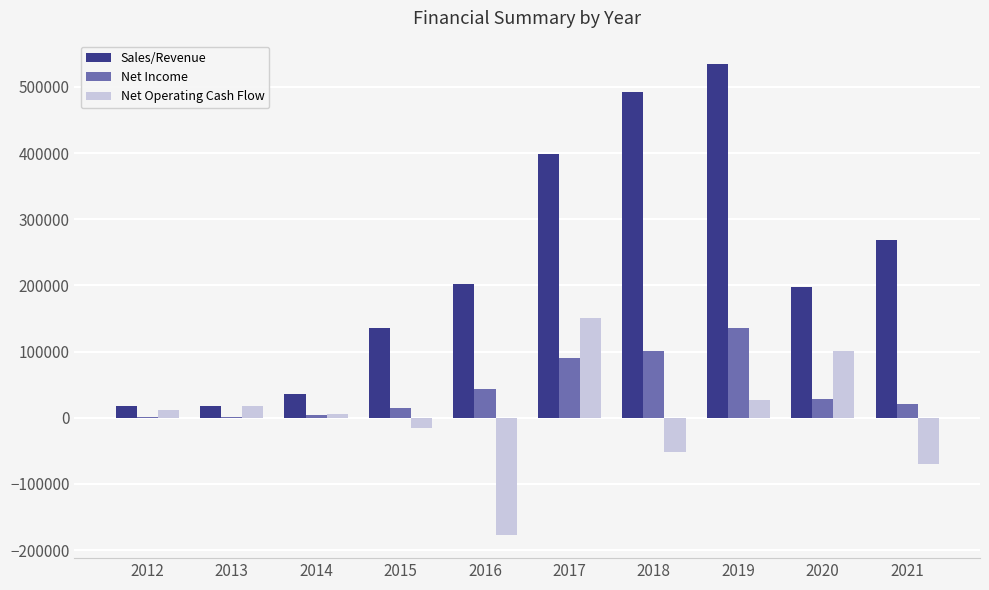

Which series has the largest total across all categories?

Sales/Revenue